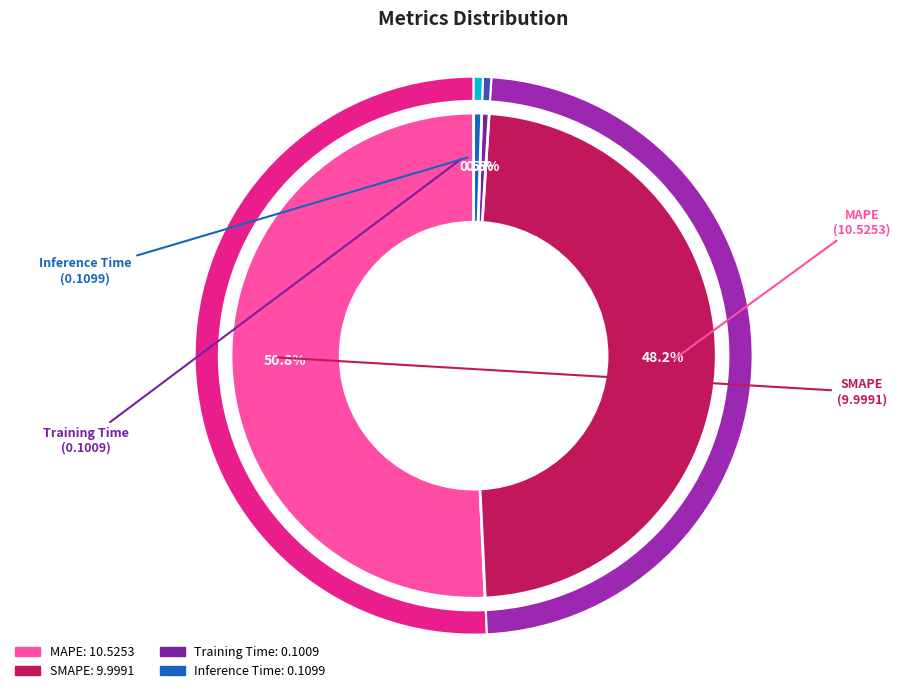

To the nearest percent, what portion does MAPE represent?

51%